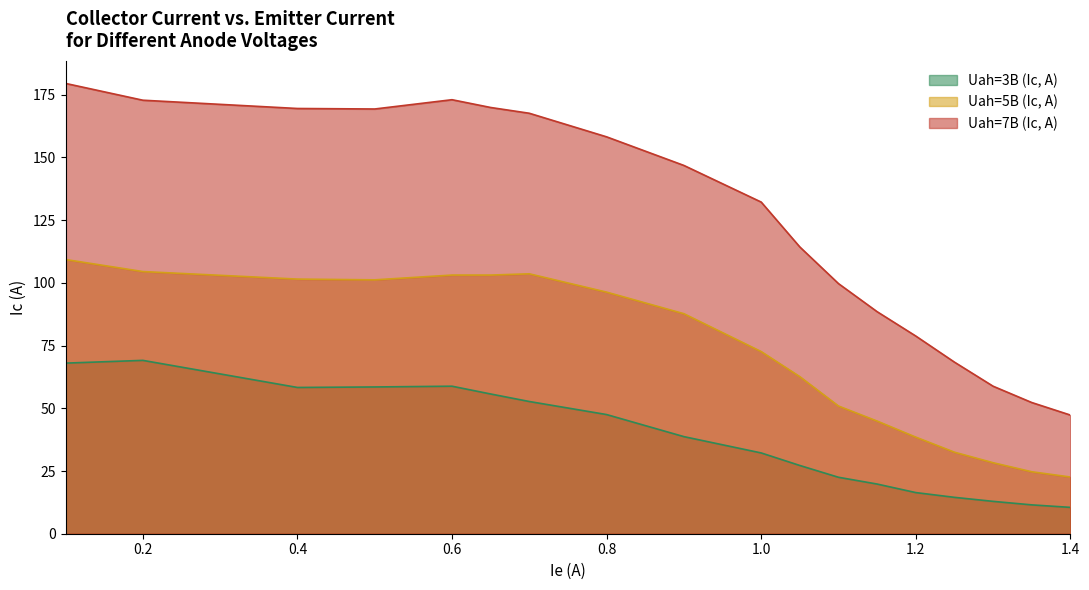

What is the difference between the maximum and minimum values in the Uah=7B (Ic, A) series?

132.2